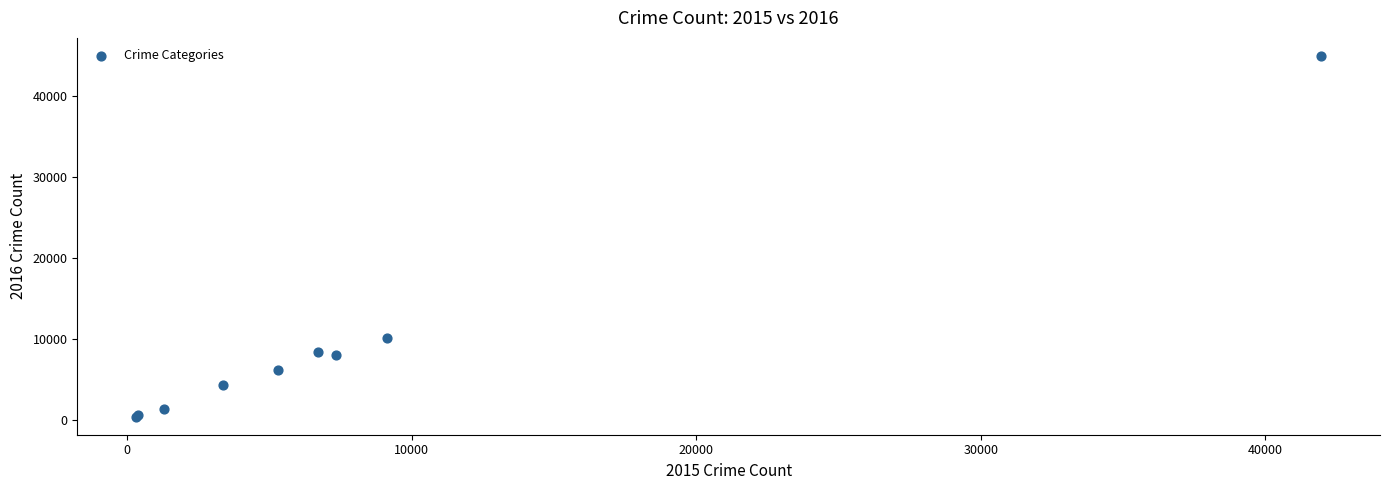

What Y value in the scatter plot is closest to 22693?

10103